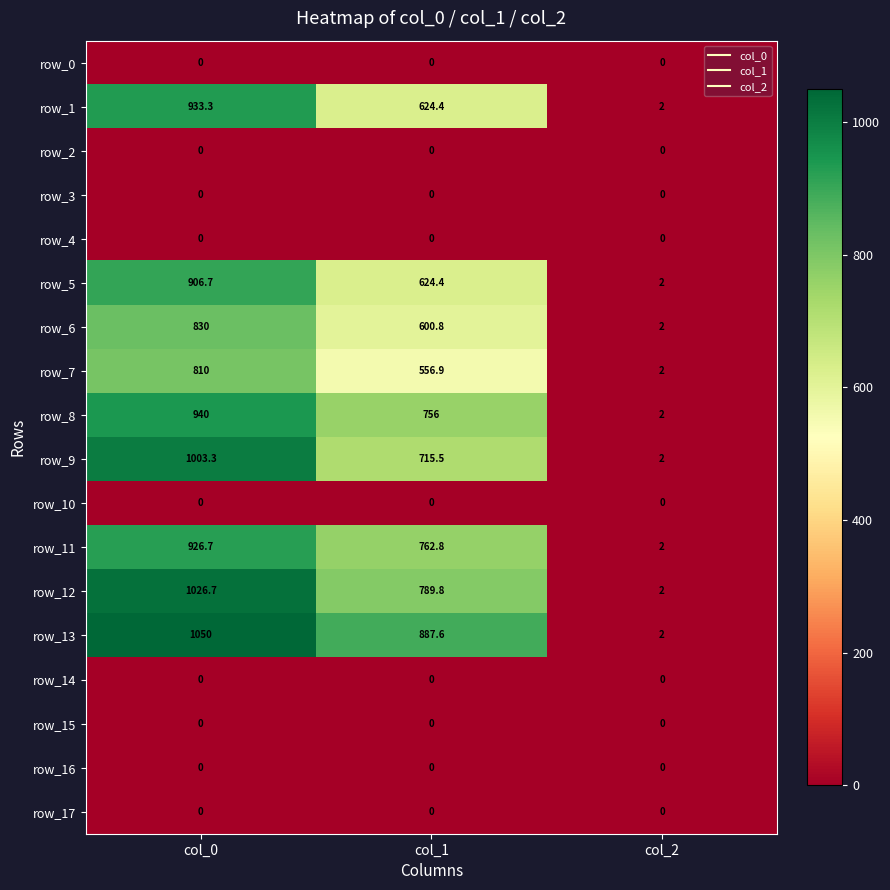

Is it true that row_8 equals 756.0 at col_1?

True